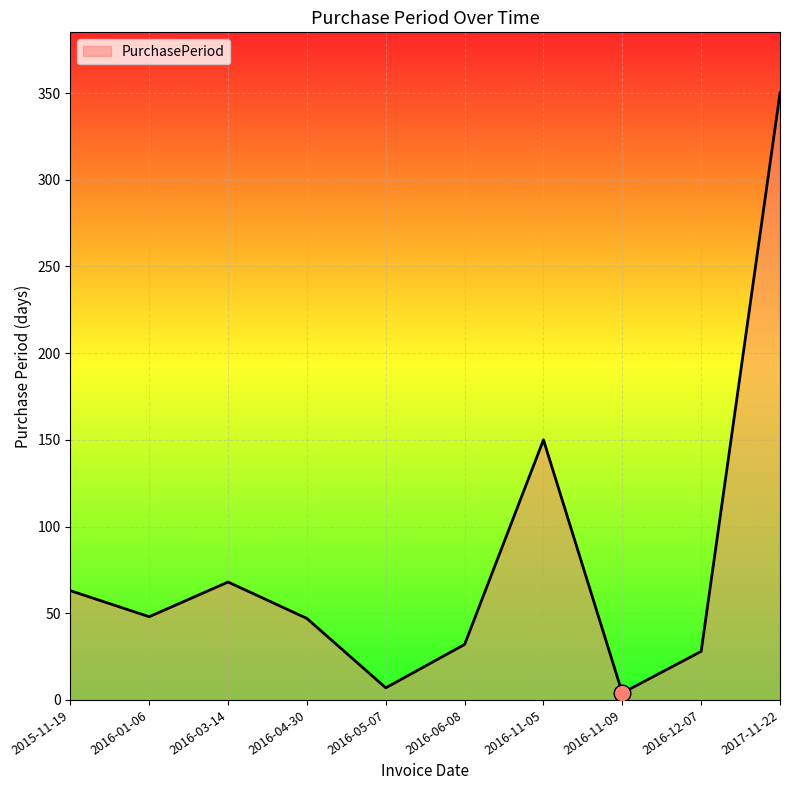

What is the minimum value shown in the chart?

4